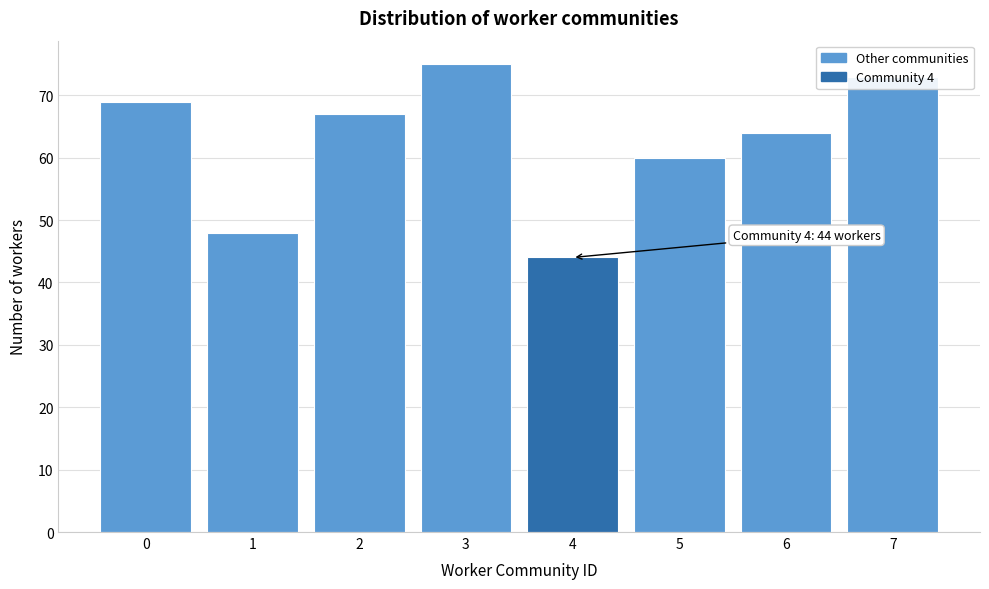

Over which range of the x-axis is the bar tallest?

2.5 to 3.5